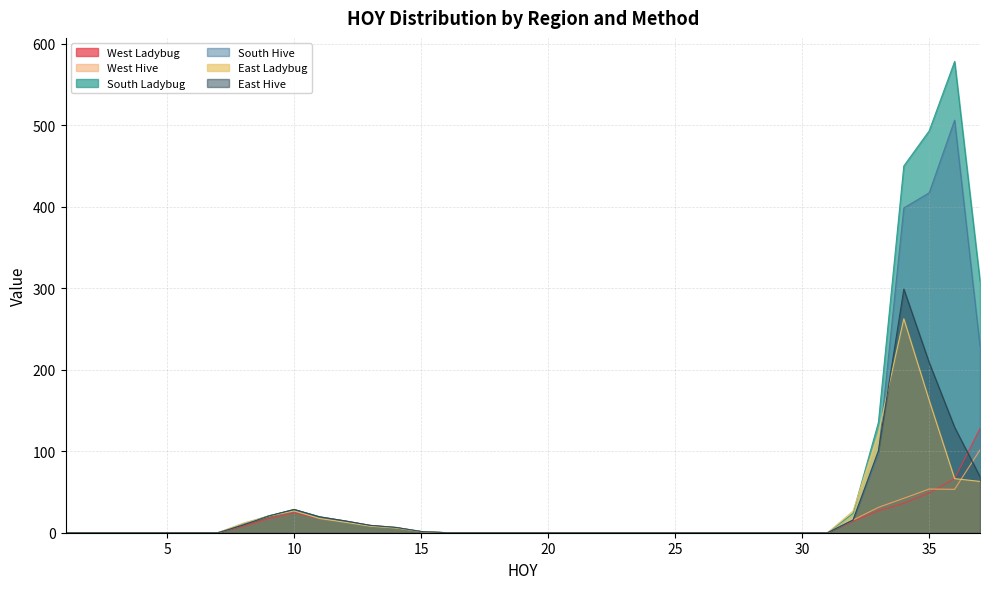

How many values in the East Ladybug series exceed 0?

14